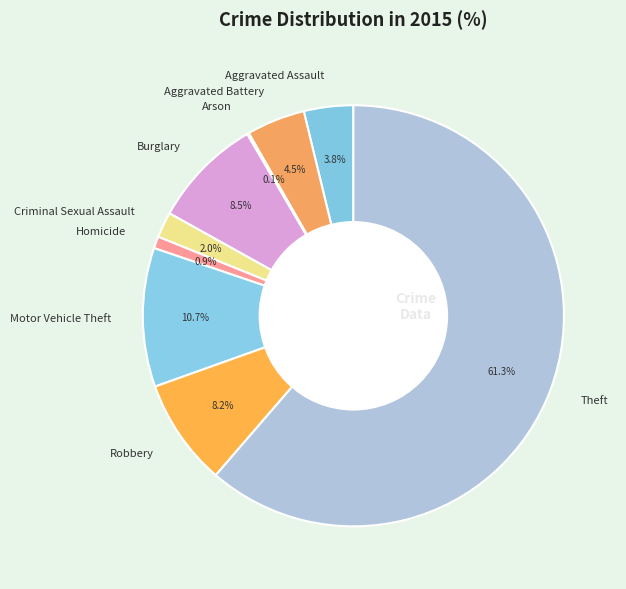

How much of the chart is everything except Robbery?

91.8%